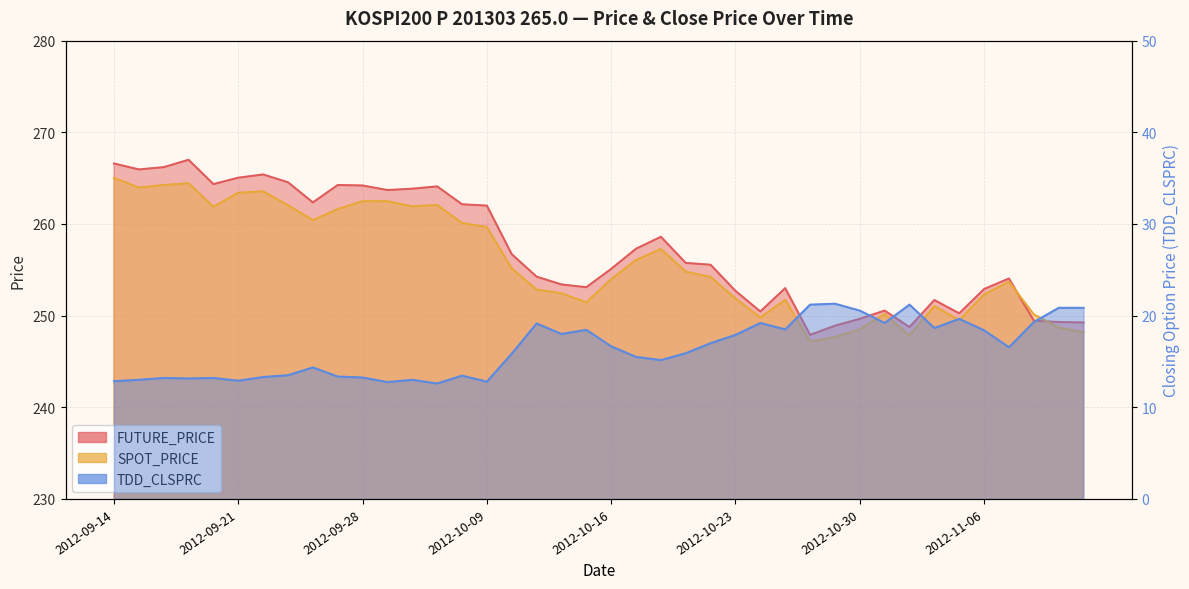

Reading left to right, what are all the values shown in this chart?

FUTURE_PRICE: 2012-09-14=266.6	2012-09-17=265.9	2012-09-18=266.2	2012-09-19=267.0	2012-09-20=264.4	2012-09-21=265.1	2012-09-24=265.4	2012-09-25=264.6	2012-09-26=262.4	2012-09-27=264.2	2012-09-28=264.2	2012-10-02=263.7	2012-10-04=263.9	2012-10-05=264.1	2012-10-08=262.1	2012-10-09=262.0	2012-10-10=256.7	2012-10-11=254.2	2012-10-12=253.4	2012-10-15=253.1	2012-10-16=255.1	2012-10-17=257.3	2012-10-18=258.6	2012-10-19=255.8	2012-10-22=255.6	2012-10-23=252.7	2012-10-24=250.4	2012-10-25=253.0	2012-10-26=247.9	2012-10-29=248.9	2012-10-30=249.7	2012-10-31=250.6	2012-11-01=248.8	2012-11-02=251.7	2012-11-05=250.2	2012-11-06=252.9	2012-11-07=254.1	2012-11-08=249.4	2012-11-09=249.3	2012-11-12=249.2
SPOT_PRICE: 2012-09-14=265.0	2012-09-17=264.0	2012-09-18=264.2	2012-09-19=264.4	2012-09-20=261.9	2012-09-21=263.4	2012-09-24=263.6	2012-09-25=262.0	2012-09-26=260.4	2012-09-27=261.6	2012-09-28=262.5	2012-10-02=262.5	2012-10-04=261.9	2012-10-05=262.1	2012-10-08=260.1	2012-10-09=259.7	2012-10-10=255.2	2012-10-11=252.8	2012-10-12=252.4	2012-10-15=251.4	2012-10-16=254.0	2012-10-17=256.1	2012-10-18=257.3	2012-10-19=254.8	2012-10-22=254.2	2012-10-23=251.9	2012-10-24=249.8	2012-10-25=251.7	2012-10-26=247.2	2012-10-29=247.7	2012-10-30=248.5	2012-10-31=250.2	2012-11-01=247.8	2012-11-02=251.0	2012-11-05=249.5	2012-11-06=252.3	2012-11-07=253.7	2012-11-08=250.1	2012-11-09=248.7	2012-11-12=248.2
TDD_CLSPRC: 2012-09-14=12.8	2012-09-17=13.0	2012-09-18=13.2	2012-09-19=13.2	2012-09-20=13.2	2012-09-21=12.9	2012-09-24=13.3	2012-09-25=13.5	2012-09-26=14.3	2012-09-27=13.3	2012-09-28=13.2	2012-10-02=12.8	2012-10-04=13.0	2012-10-05=12.6	2012-10-08=13.4	2012-10-09=12.8	2012-10-10=15.8	2012-10-11=19.1	2012-10-12=18.0	2012-10-15=18.4	2012-10-16=16.6	2012-10-17=15.5	2012-10-18=15.2	2012-10-19=15.9	2012-10-22=17.0	2012-10-23=17.9	2012-10-24=19.2	2012-10-25=18.5	2012-10-26=21.2	2012-10-29=21.3	2012-10-30=20.6	2012-10-31=19.2	2012-11-01=21.2	2012-11-02=18.6	2012-11-05=19.6	2012-11-06=18.4	2012-11-07=16.6	2012-11-08=19.3	2012-11-09=20.9	2012-11-12=20.9